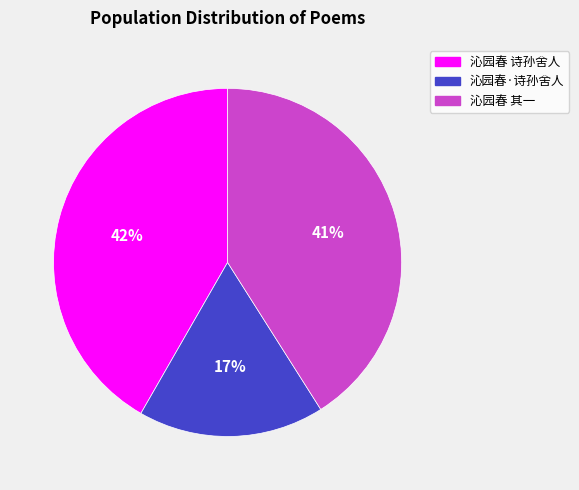

Is there any slice that represents more than half of the pie?

No